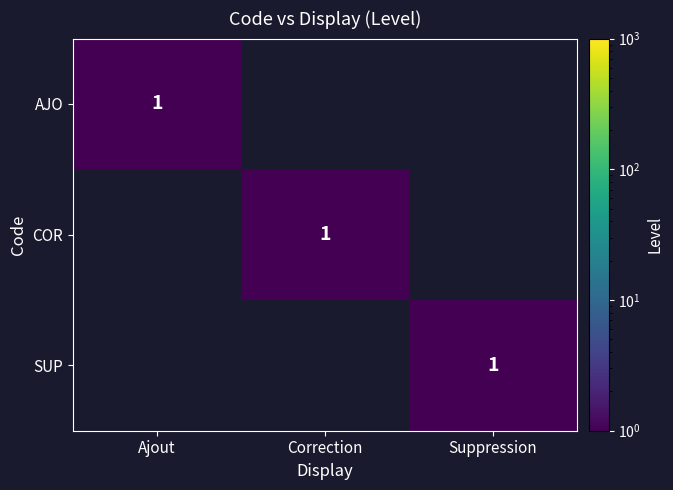

Which has a higher value, Suppression or Ajout?

Ajout